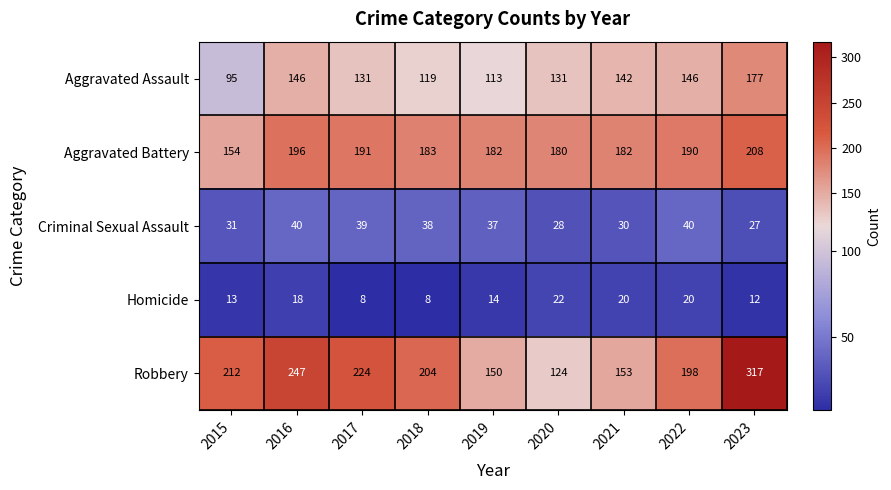

Which category has the highest value across all series?

2023